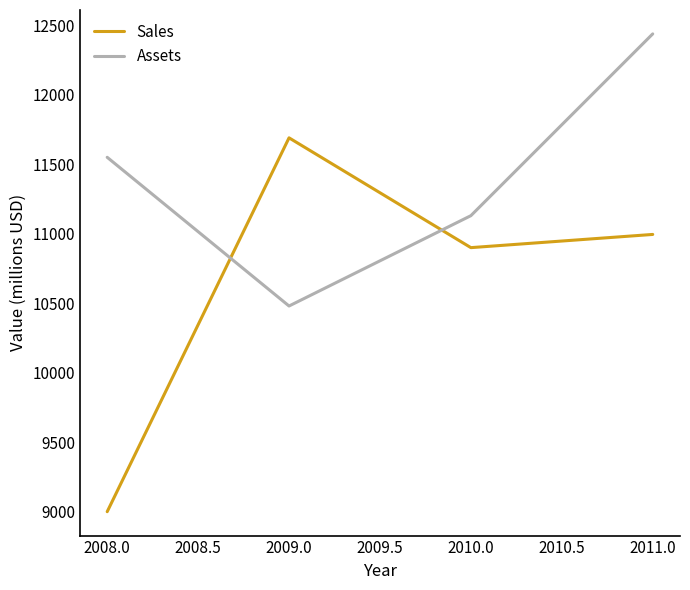

How many lines are shown in the chart?

2